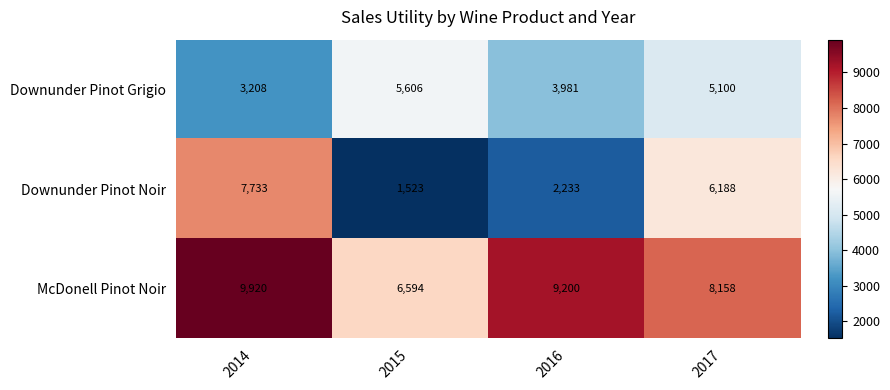

What value does the Downunder Pinot Grigio series have at 2014, to the nearest 10?

3210